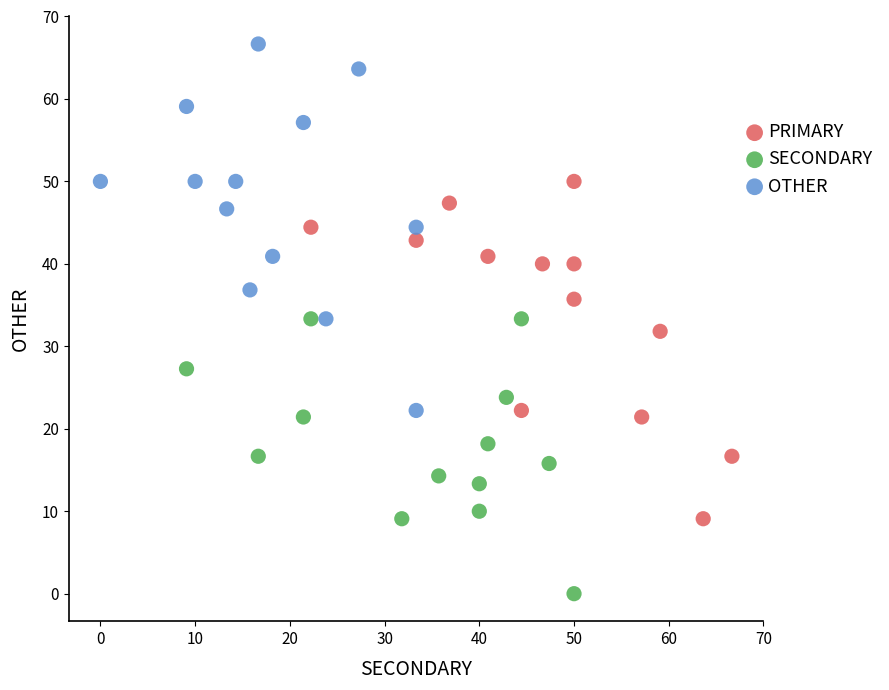

Which series reaches the maximum Y coordinate?

OTHER